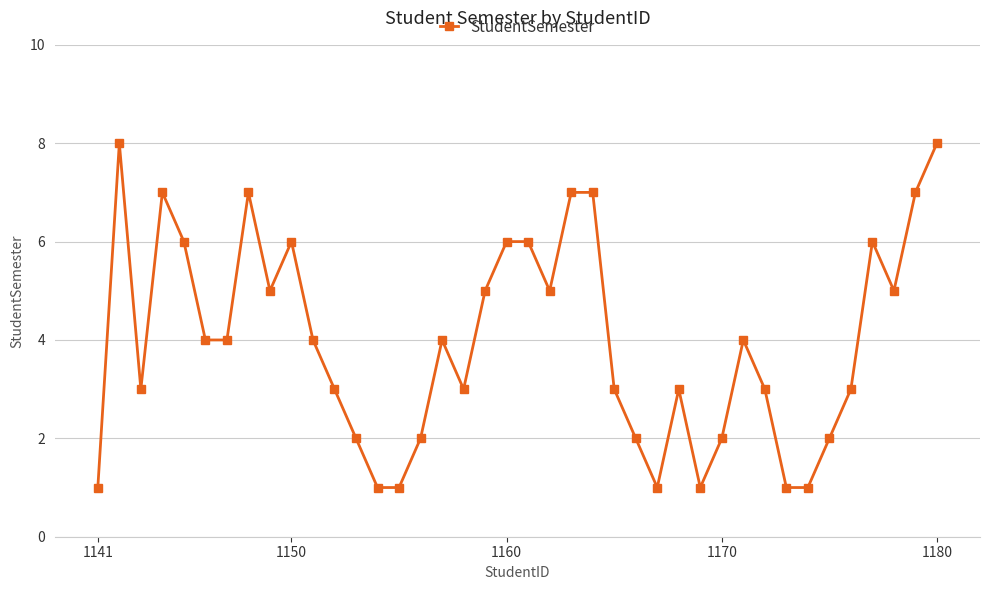

What is the maximum value shown in the chart?

8